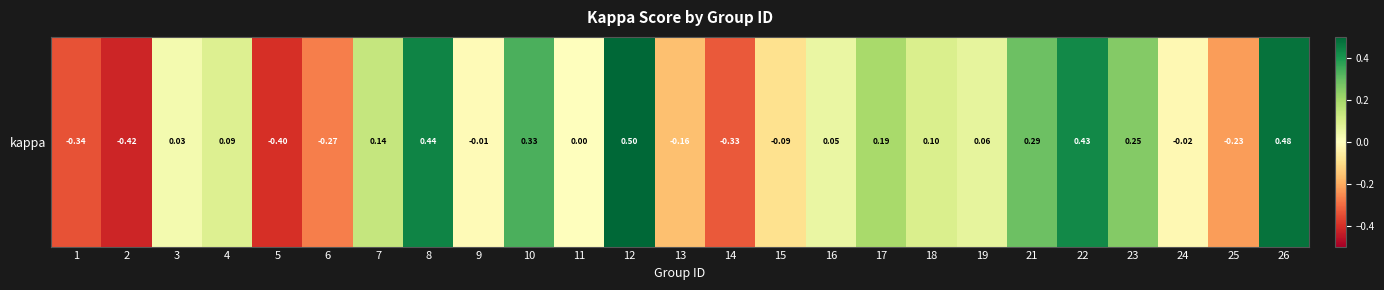

What is the difference between the maximum and minimum values?

0.9